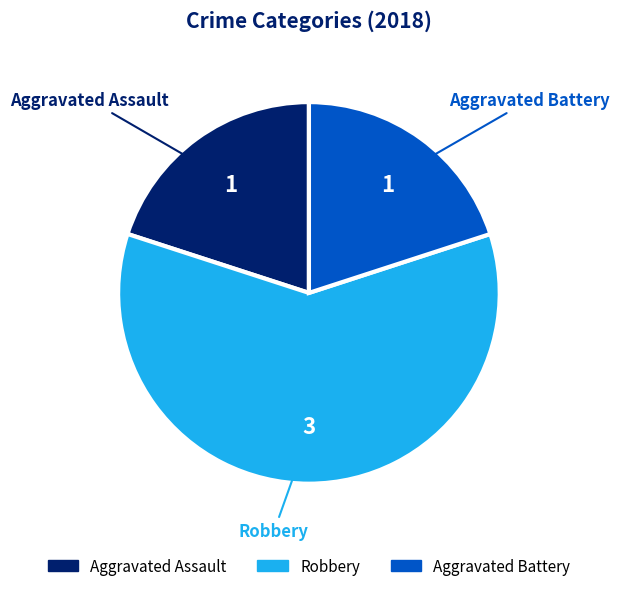

Does Aggravated Battery account for over 50% of the chart?

No